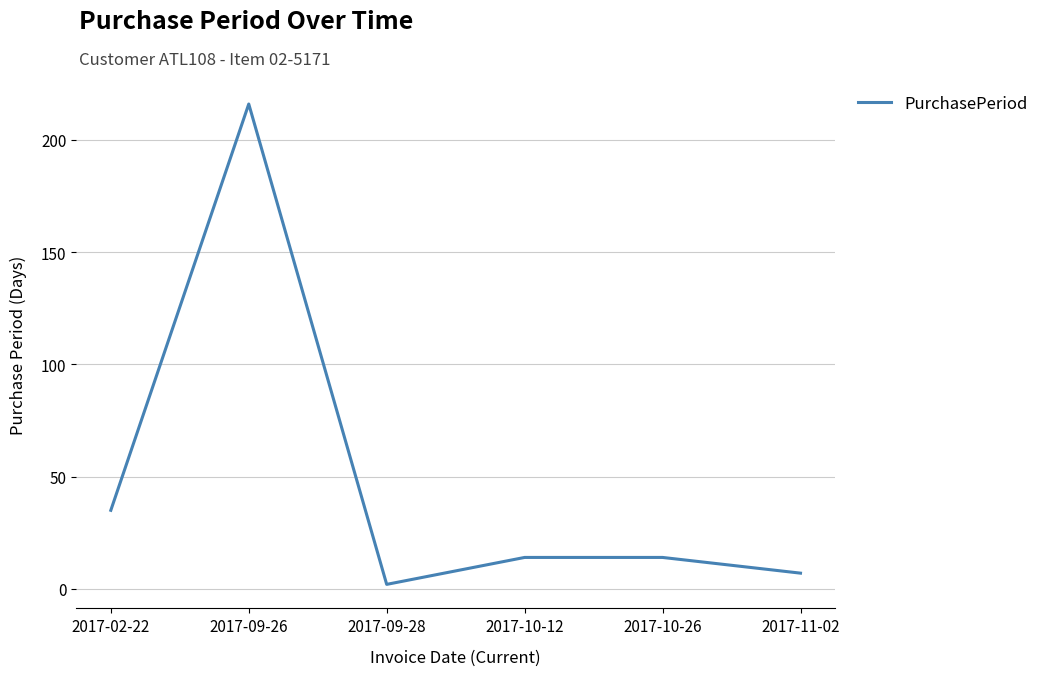

How many lines are shown in the chart?

1